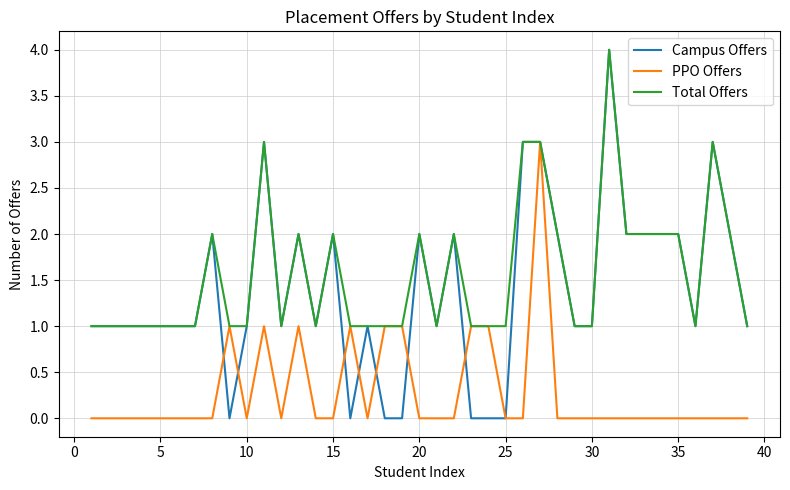

Which series has the widest spread of values?

Campus Offers